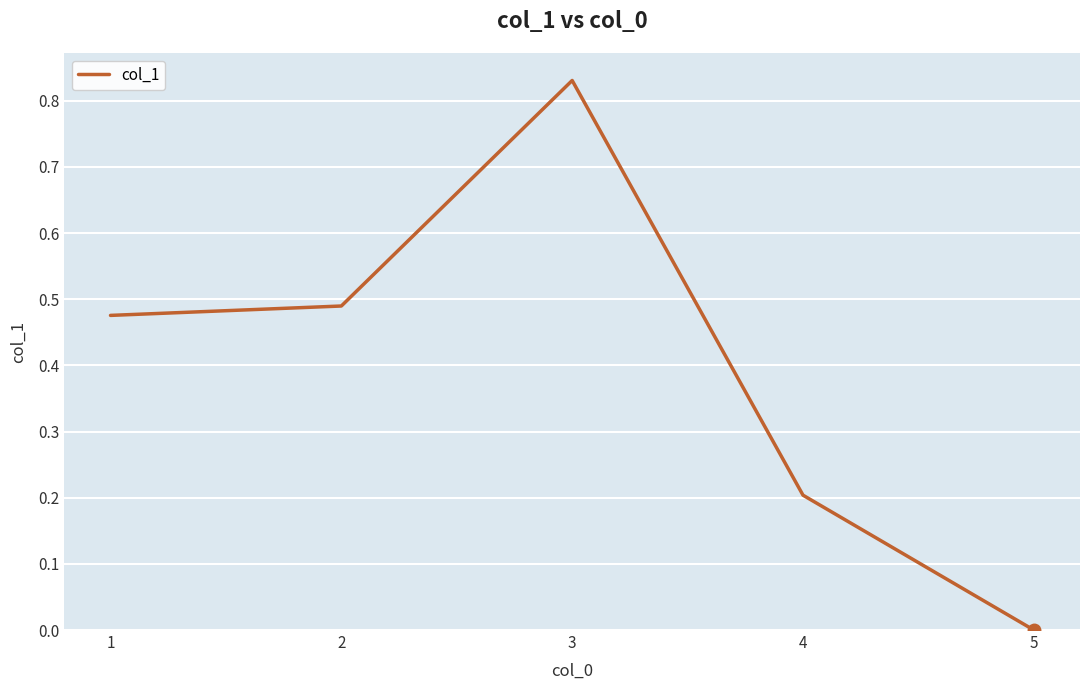

List the labels in order of value, smallest first.

5, 4, 1, 2, 3